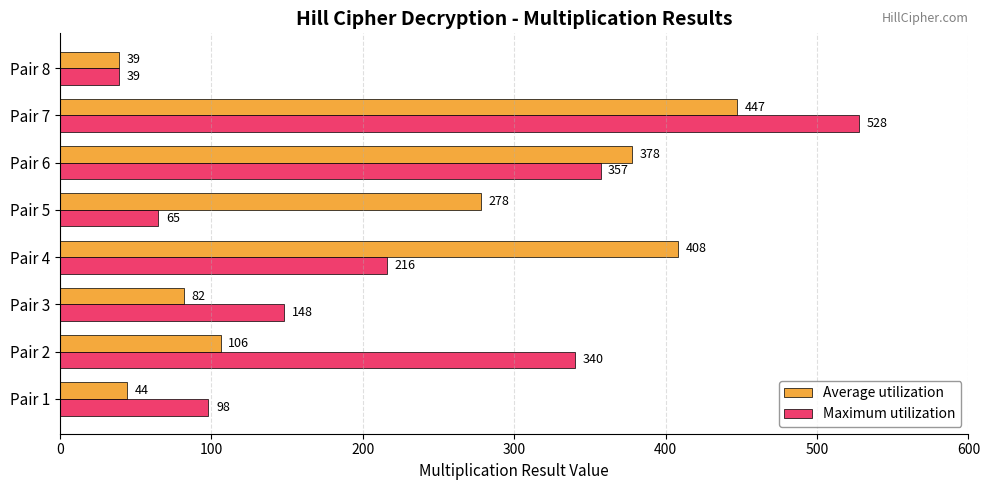

Which series has the widest spread of values?

Maximum utilization